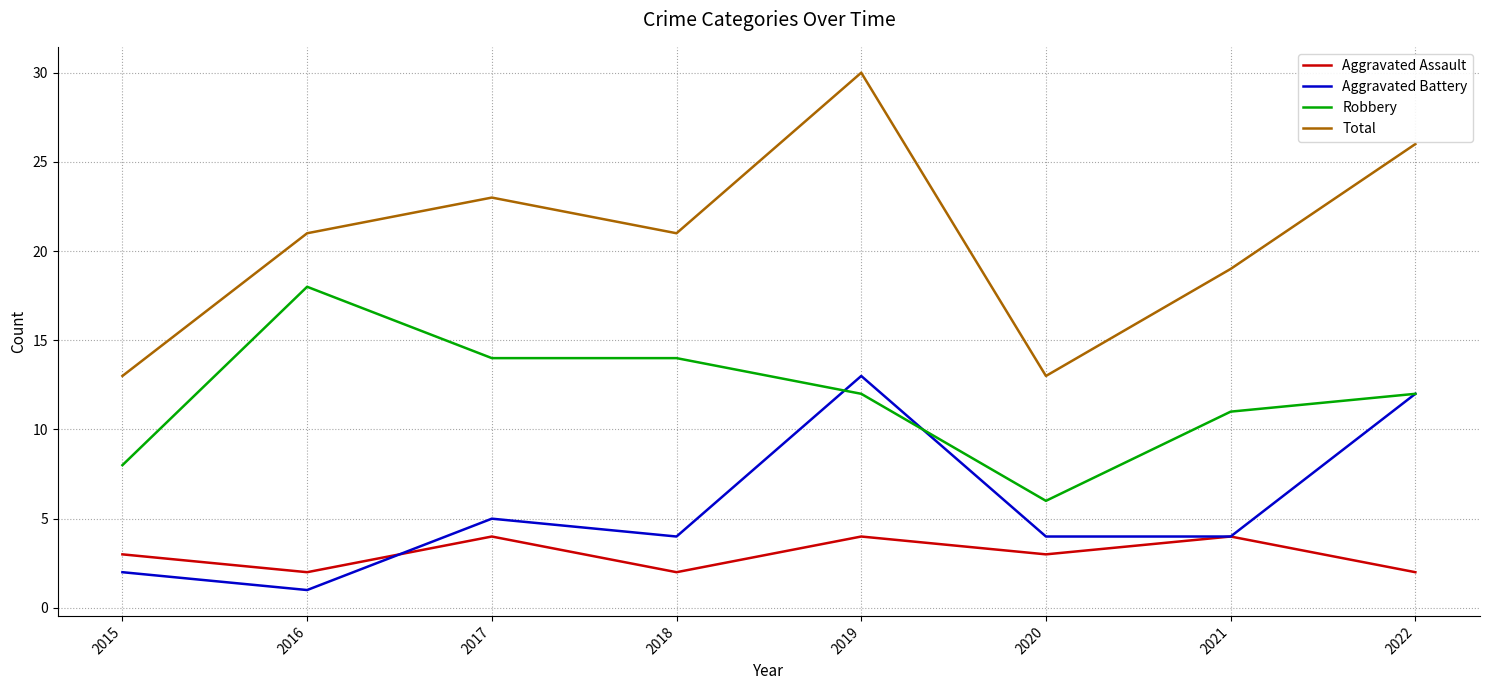

Where is Aggravated Battery nearest to the value 7?

2017